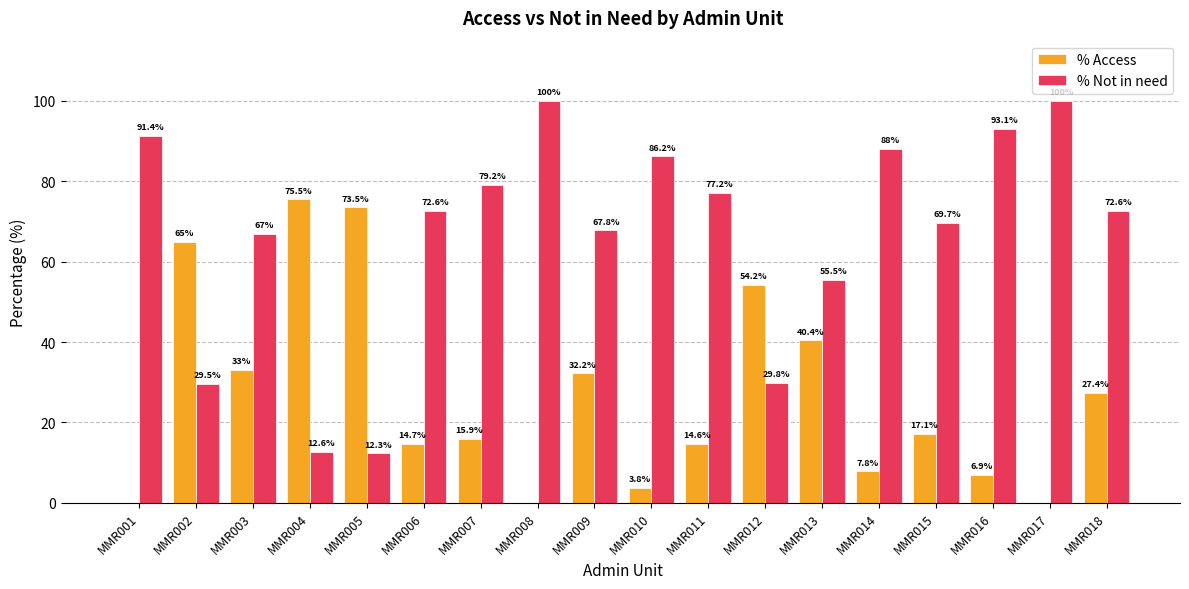

How many data points in % Not in need are above 72?

10